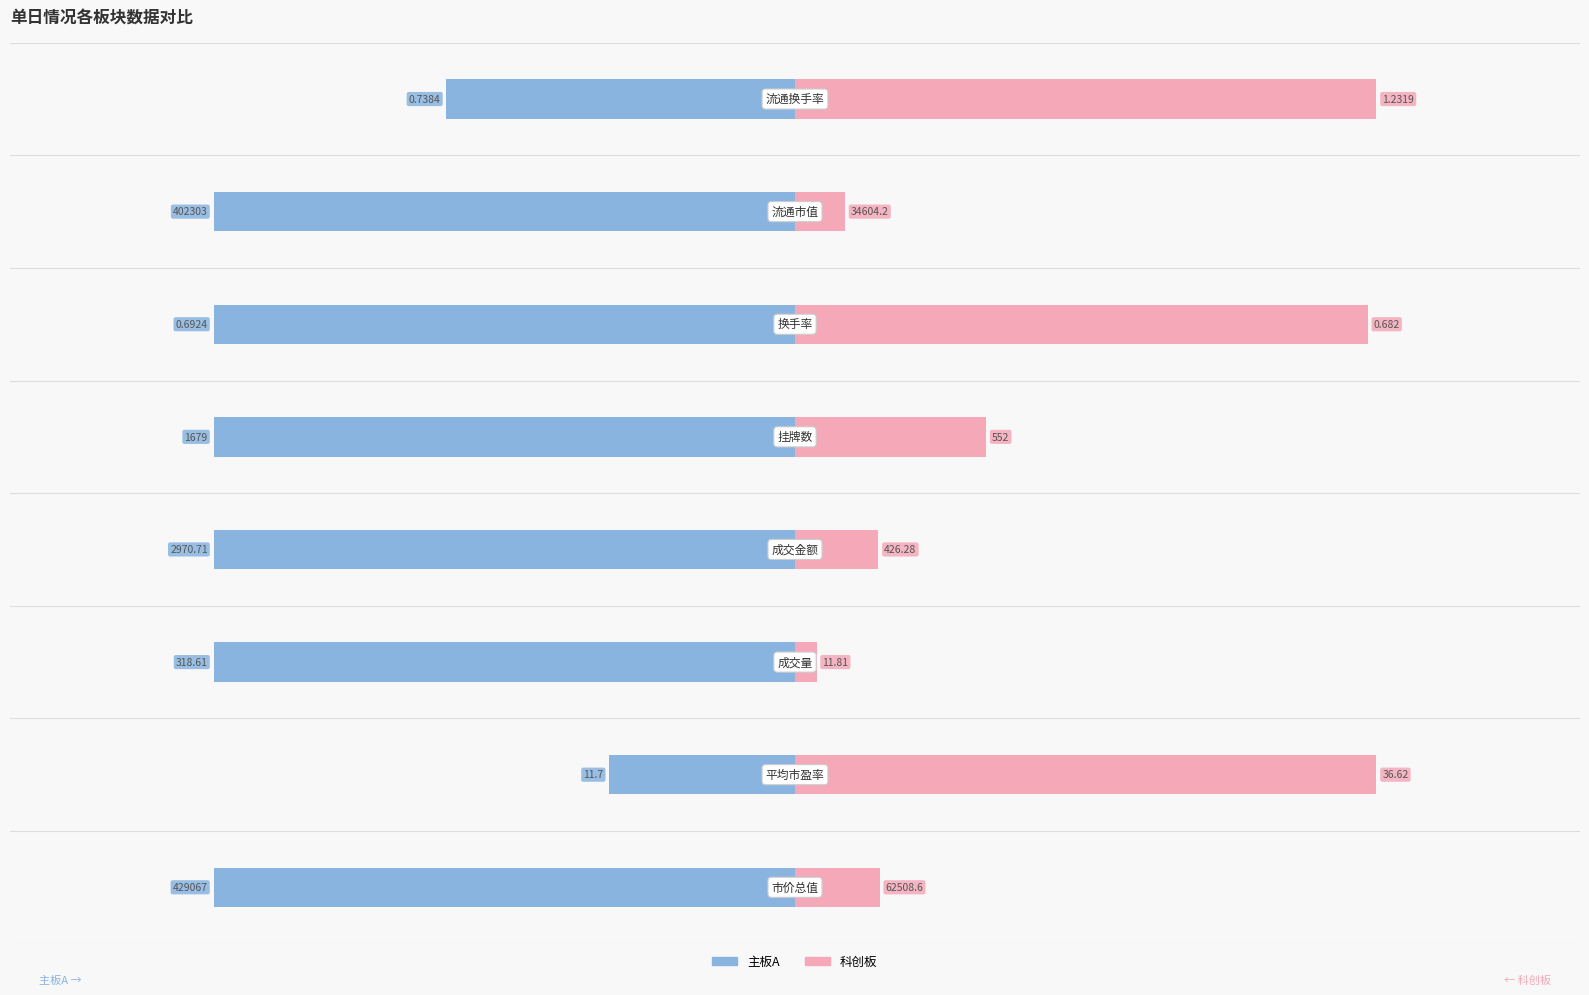

Which has a higher value, 1.0 or 0.5?

1.0